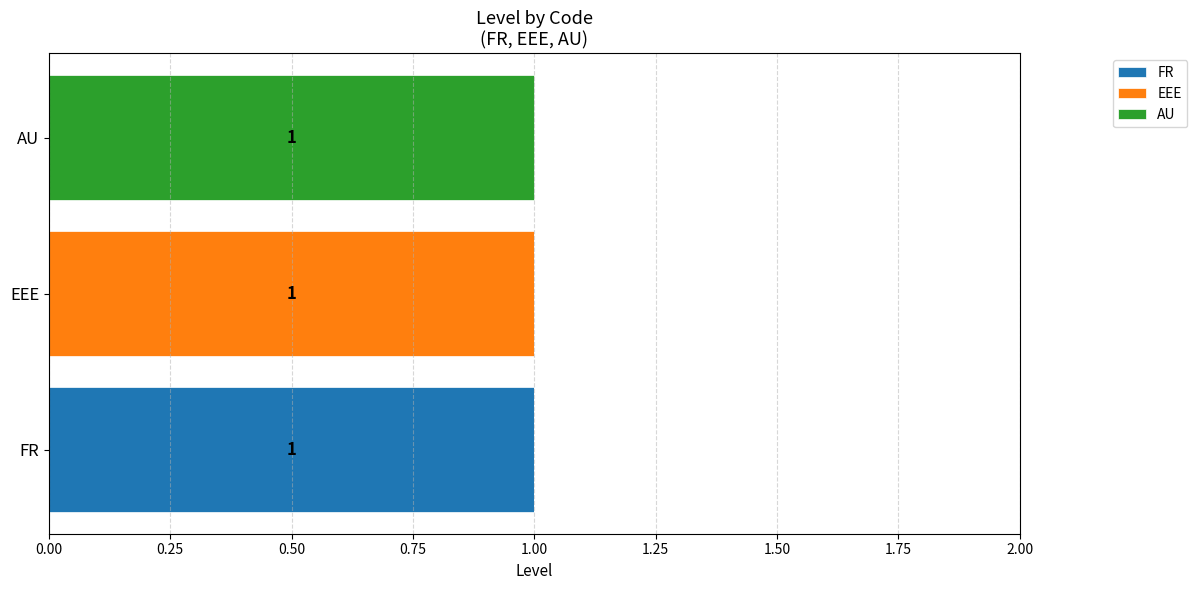

At which label does FR reach its peak?

FR